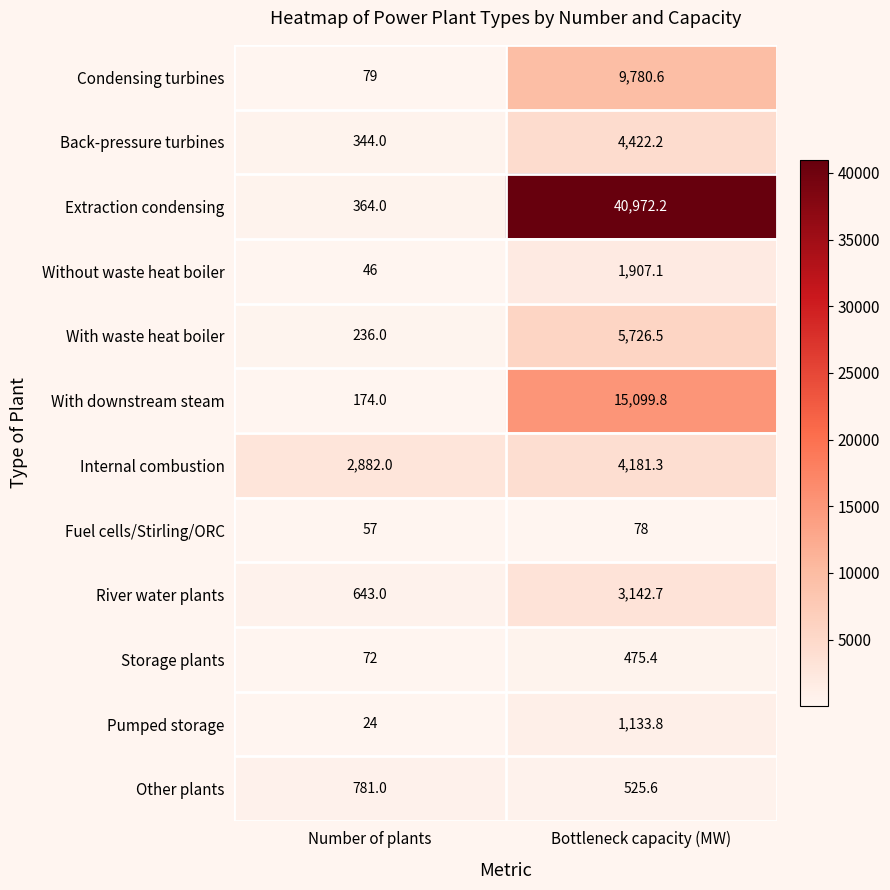

What is the sum of the Condensing turbines values at Number of plants and Bottleneck capacity (MW)?

9859.6